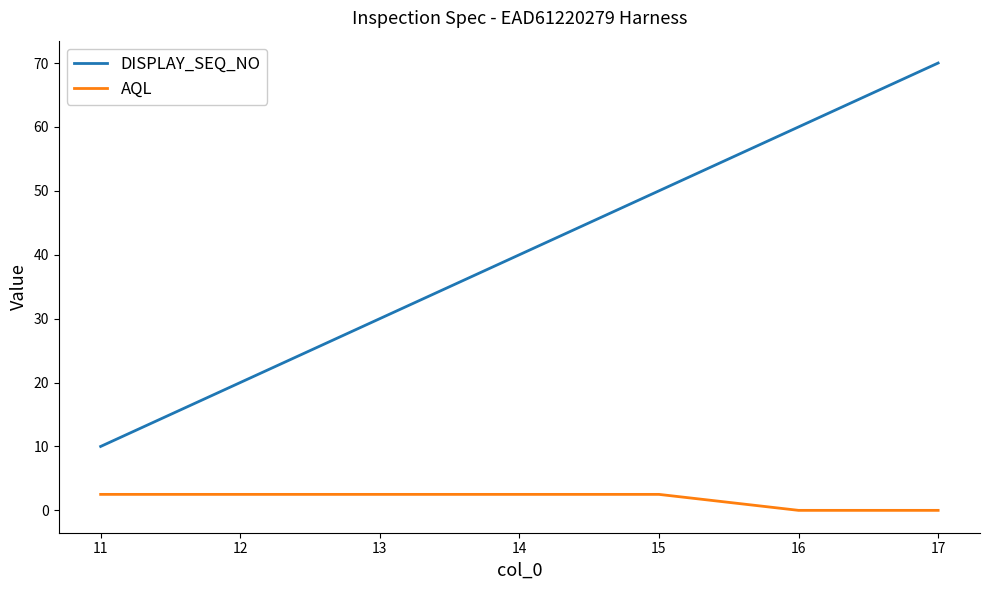

List the series in order of their overall mean, highest first.

DISPLAY_SEQ_NO, AQL